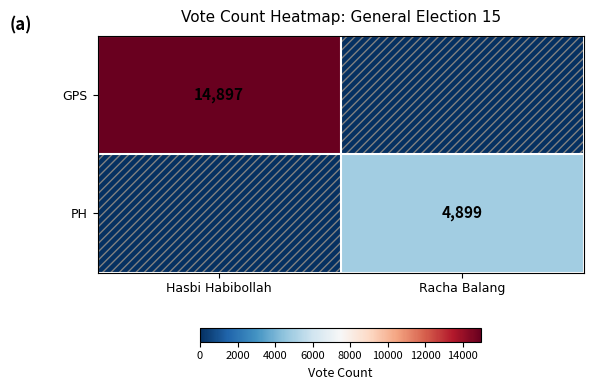

Is it true that GPS equals 8251 at Hasbi Habibollah?

False